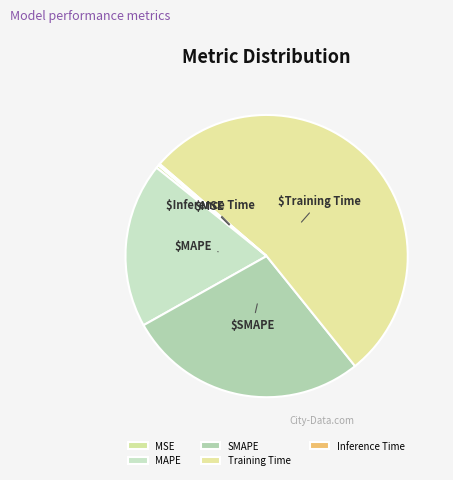

To the nearest percent, what is the combined percentage of MSE and SMAPE?

28%